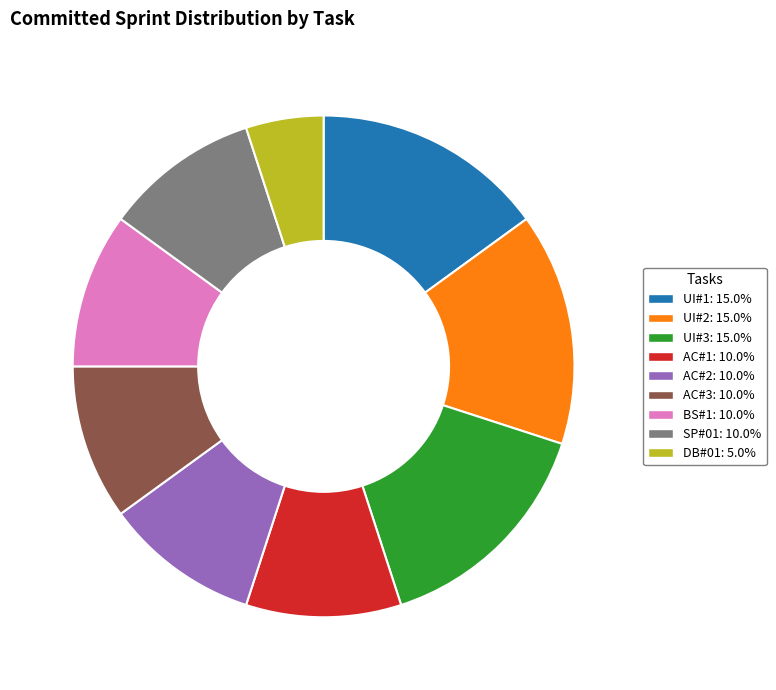

What is the smallest slice in the pie chart?

DB#01